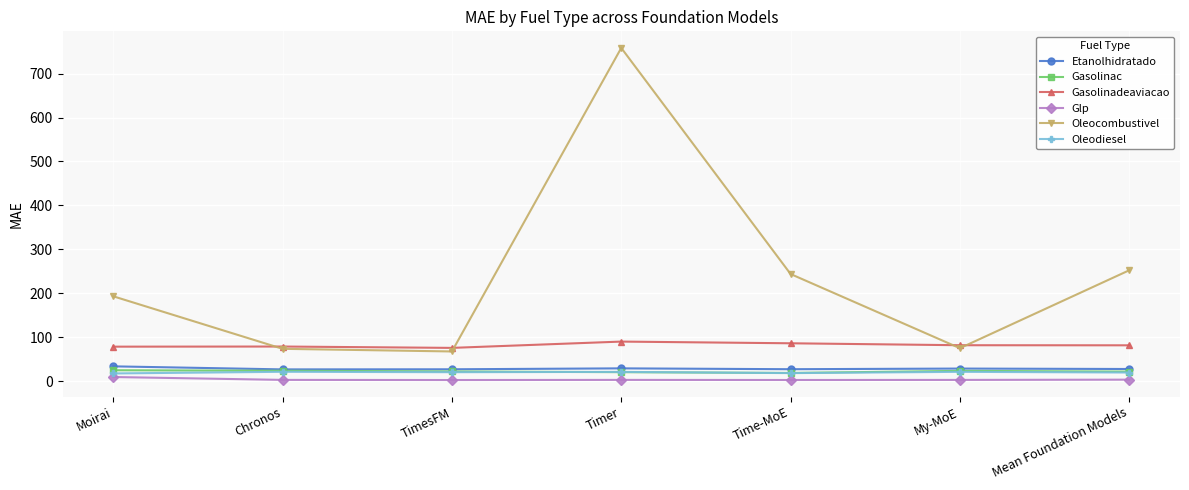

At which category is the sum across all series the highest?

Timer